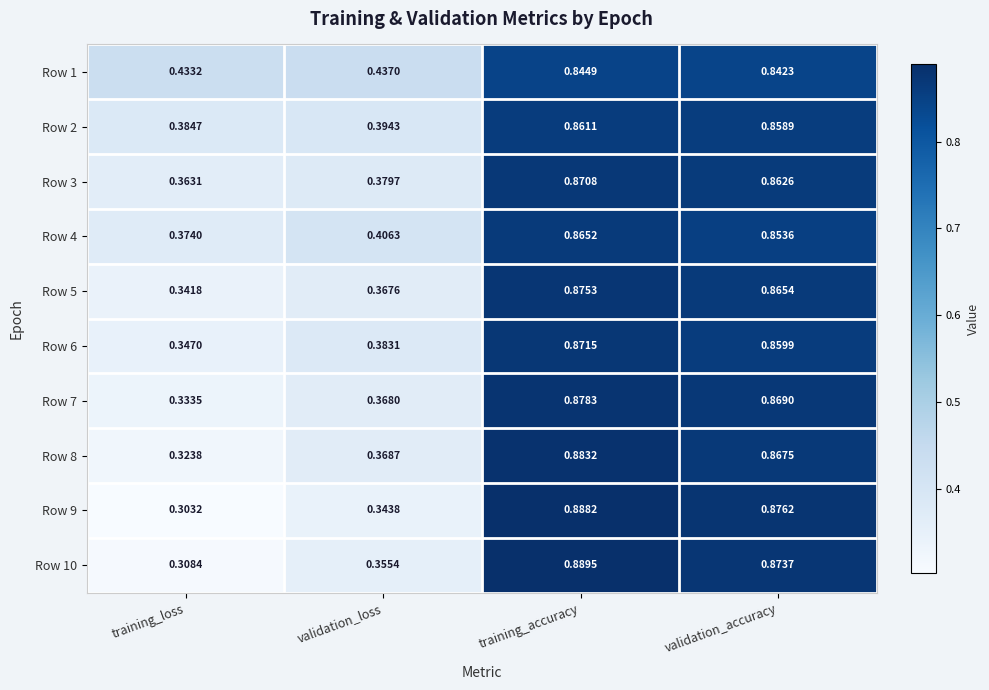

At which label does Row 3 reach its peak?

training_accuracy